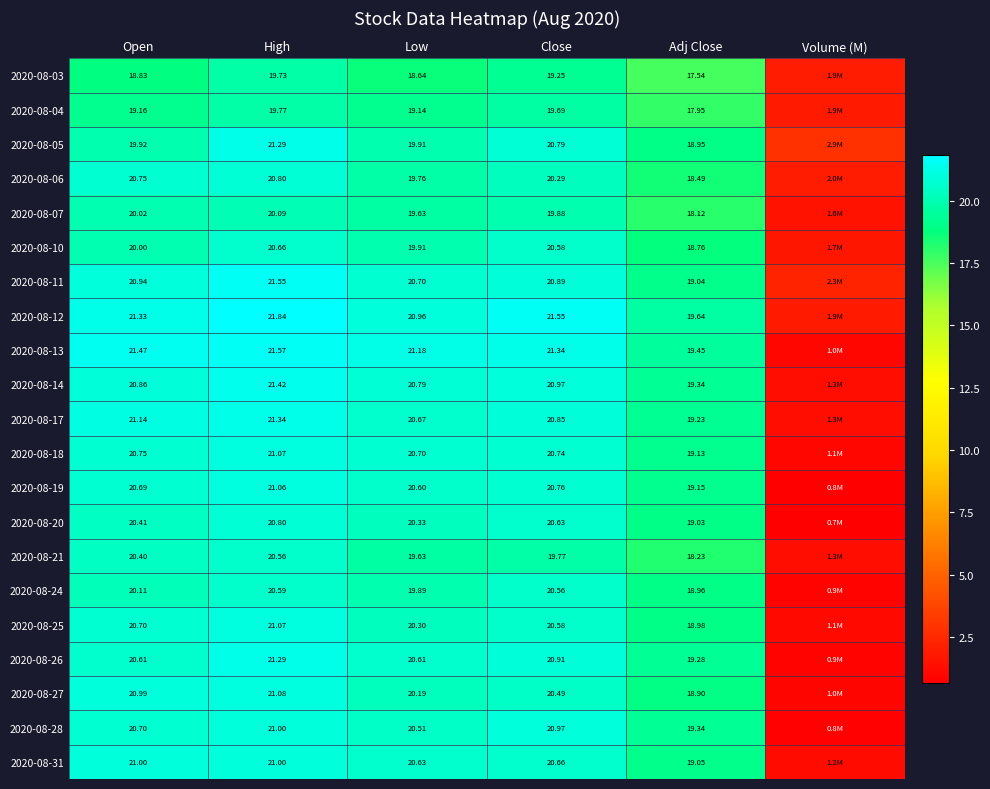

Where does the 2020-08-26 series first go above 20?

Open